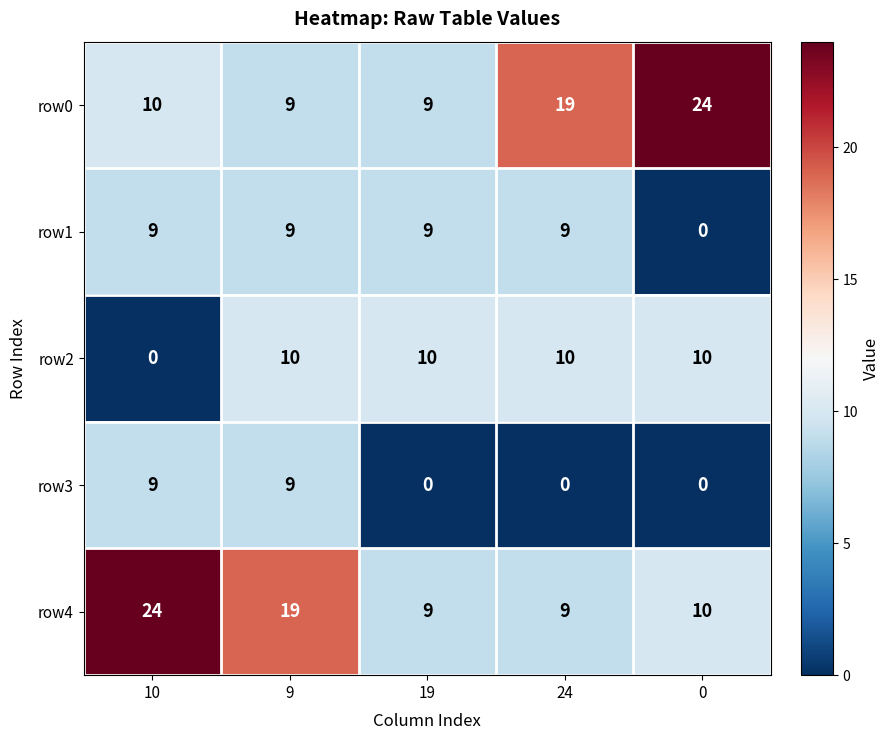

How many distinct data groups are displayed?

5